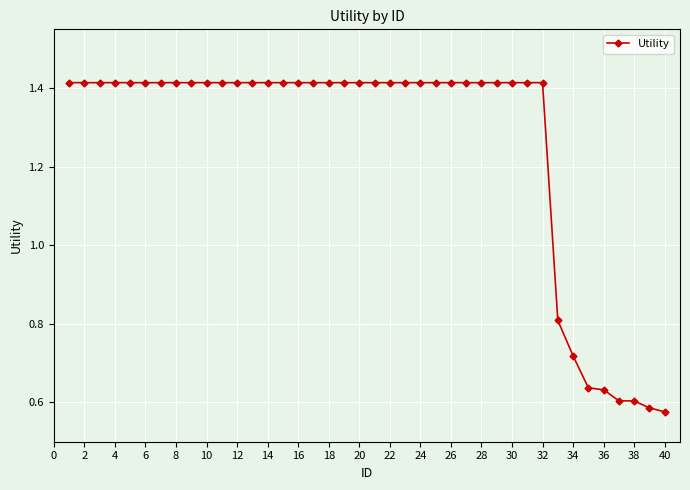

Does the chart display data point markers on the line(s)?

Yes